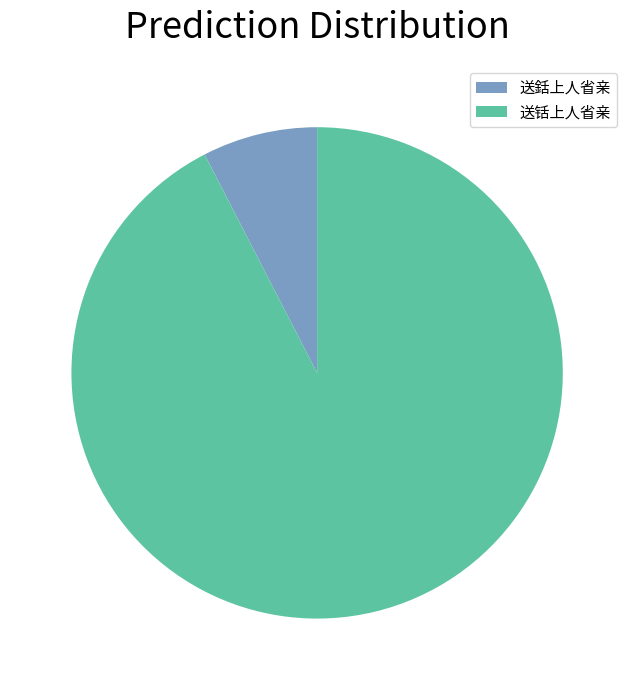

Do 送銛上人省亲 and 送铦上人省亲 together represent more than half of the pie?

Yes